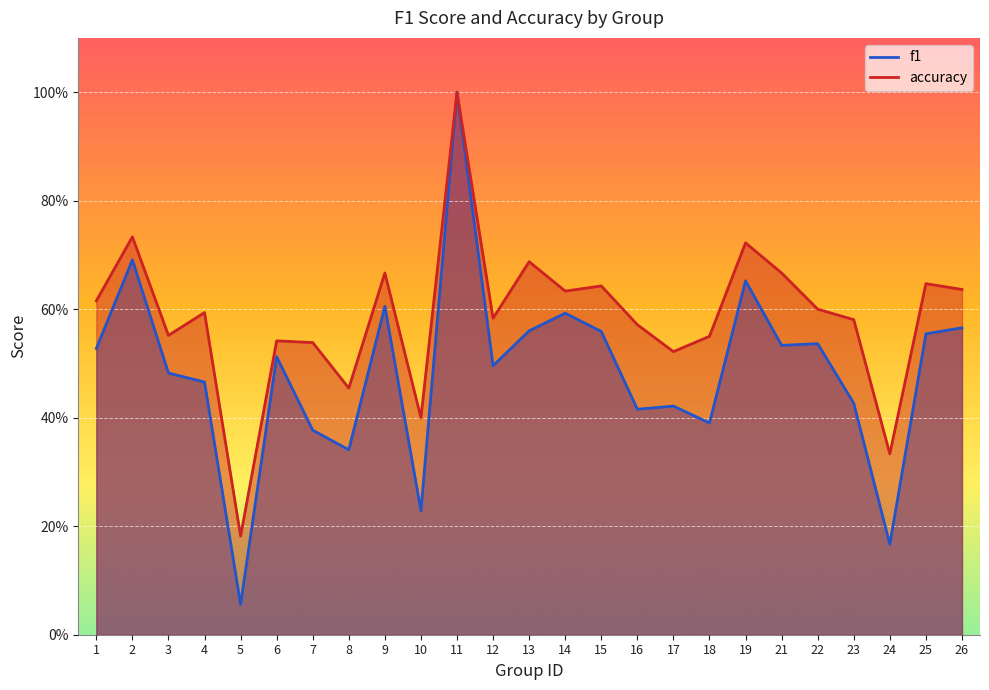

The value of accuracy at 9 is 0.3. True or false?

False